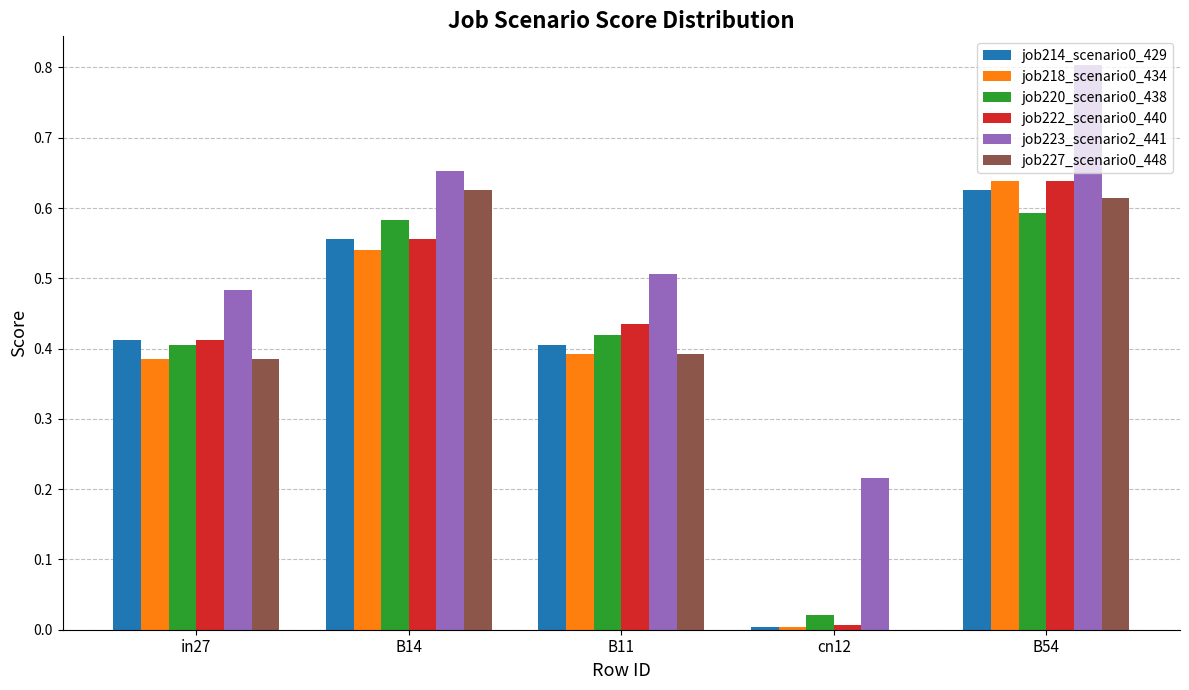

Is it true that job222_scenario0_440 equals 0.6 at B14?

True